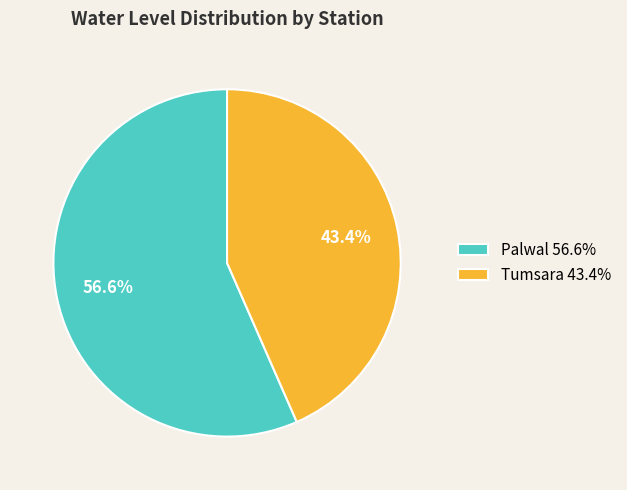

To the nearest percent, what percentage of the pie is Palwal?

57%